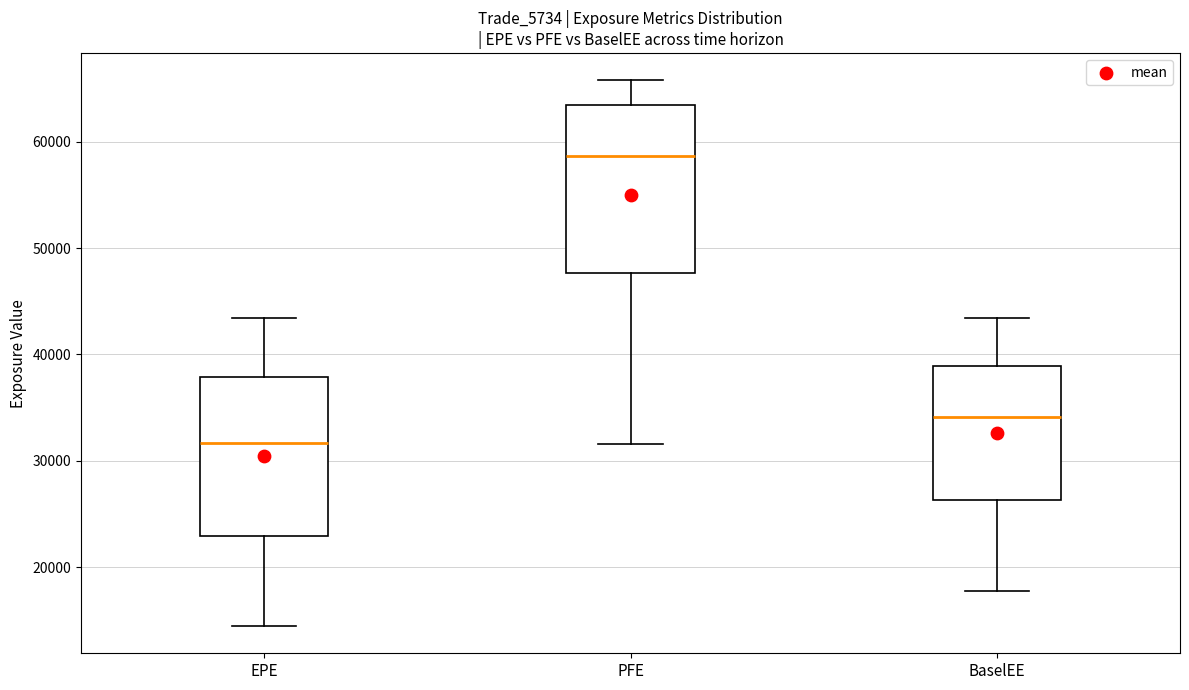

Where does the median line of the box for EPE sit on the y-axis? The values are not printed on the chart, so give them approximately, as read against the axis.

32000